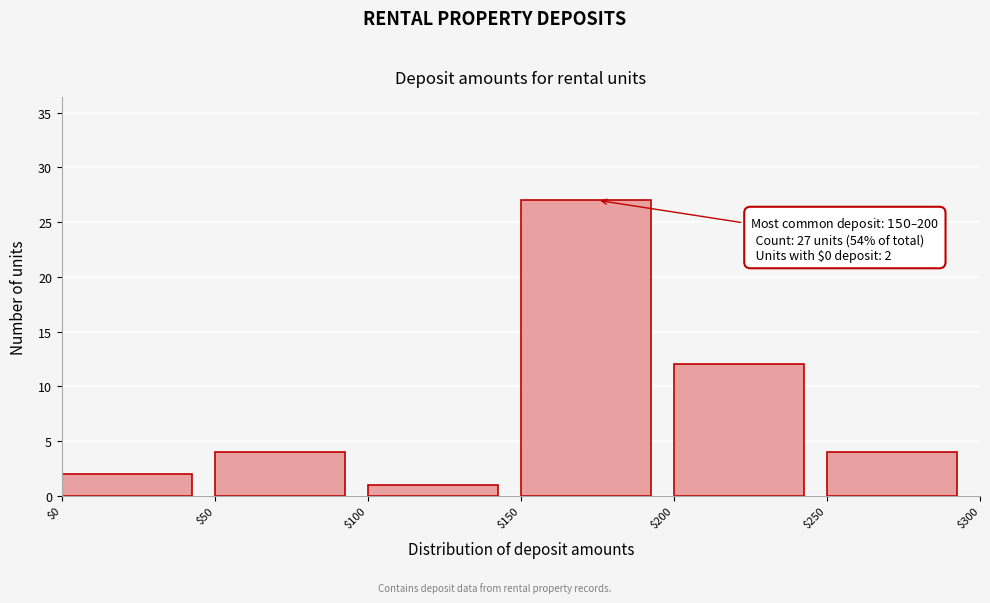

Over which range of the x-axis is the bar tallest?

$150 to $200